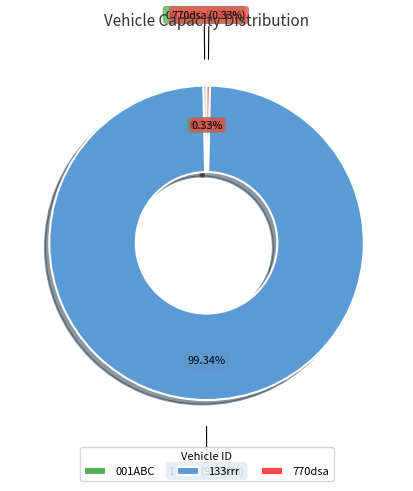

Is it true that 001ABC is 11% of the pie?

False